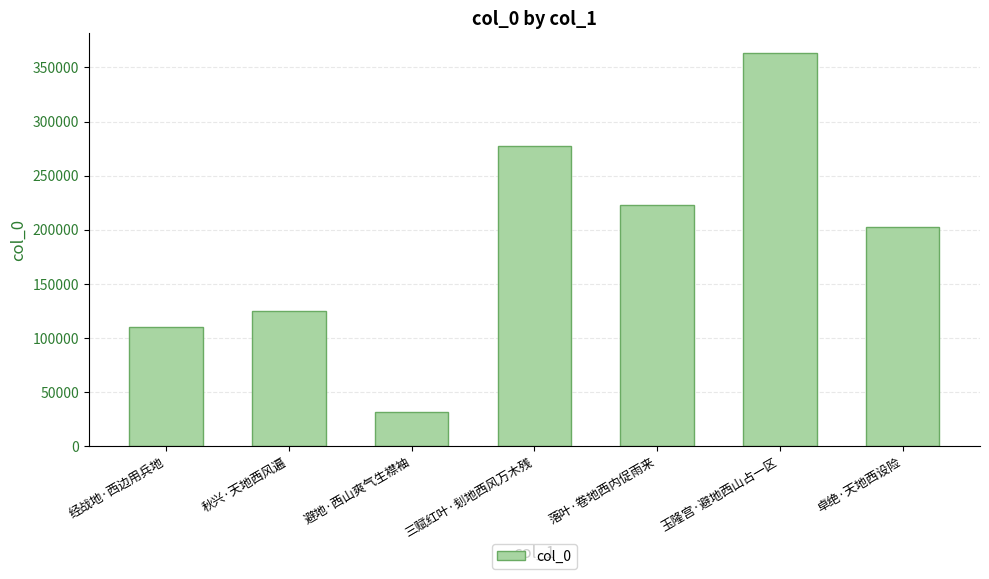

Where does the data first go above 202427?

三赋红叶·刬地西风万木残